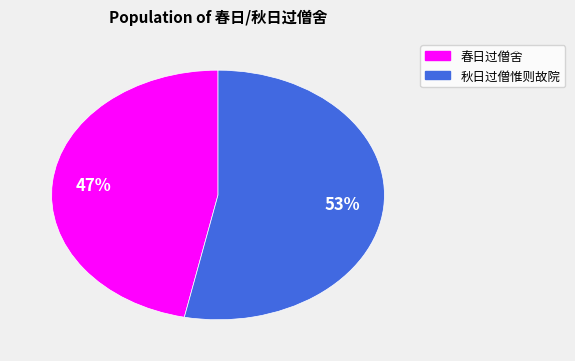

Rank the categories by value from highest to lowest.

秋日过僧惟则故院, 春日过僧舍